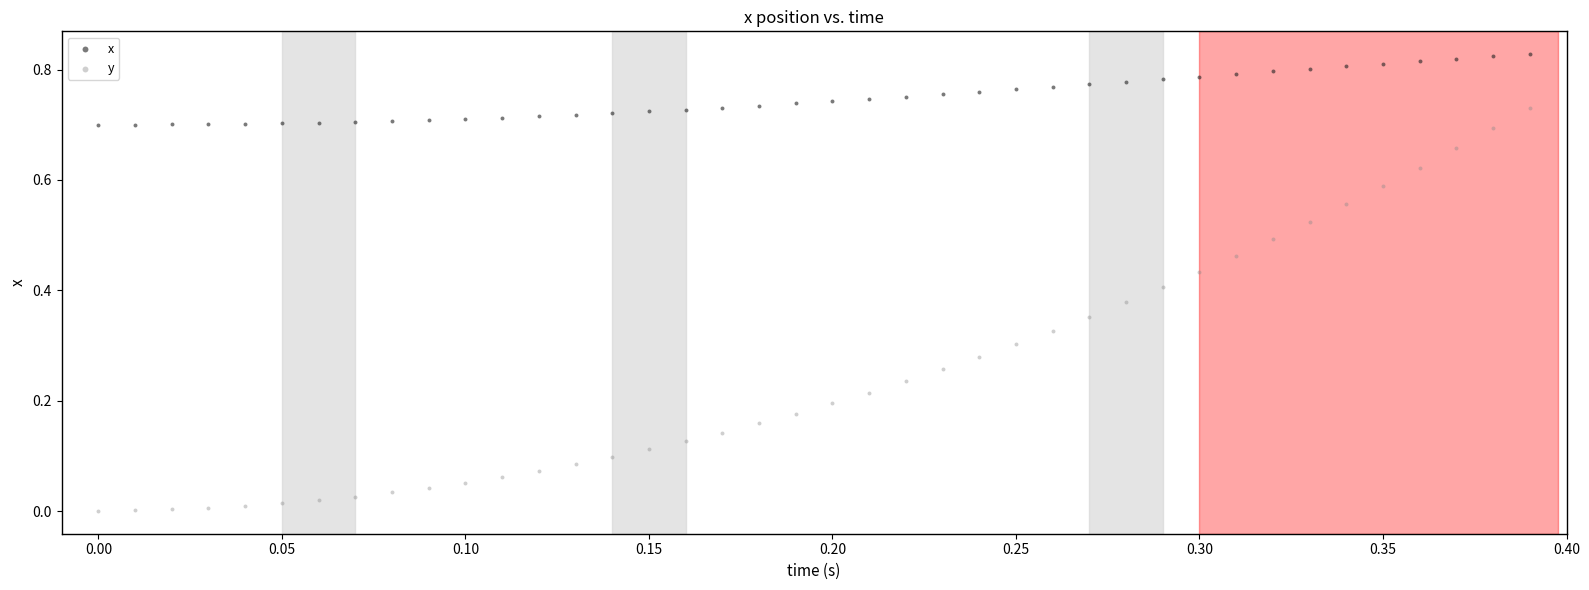

Which series contains the lowest Y value?

y